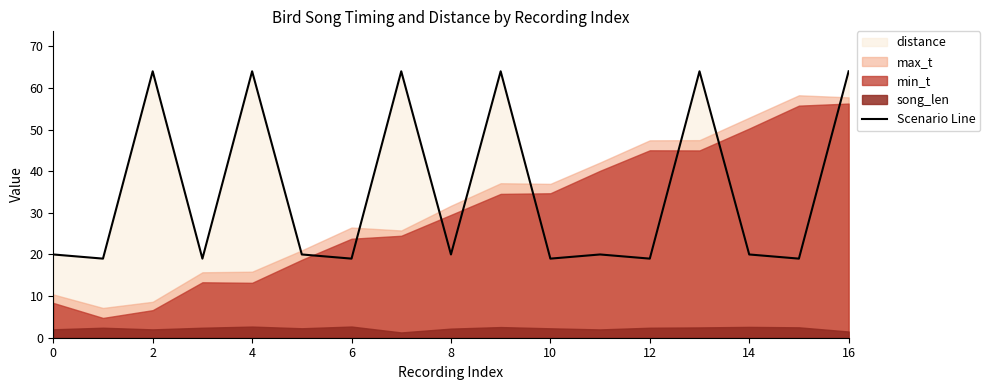

The Scenario Line series shows 44 at 16. True or false?

False